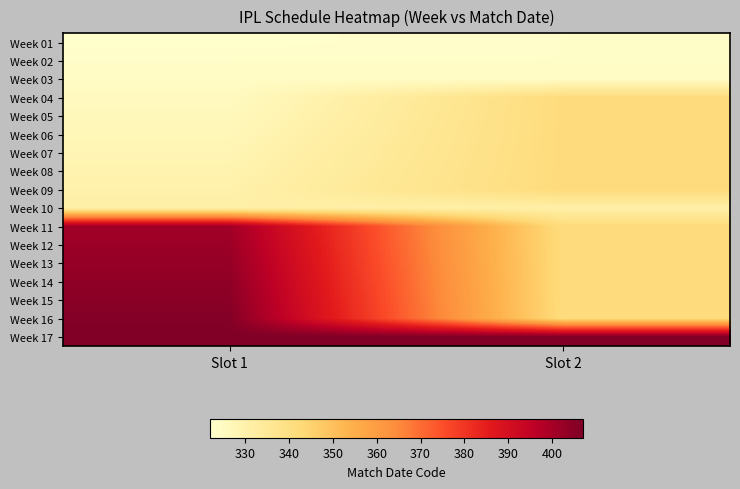

What is the total value across all series at Slot 1?

6093.0